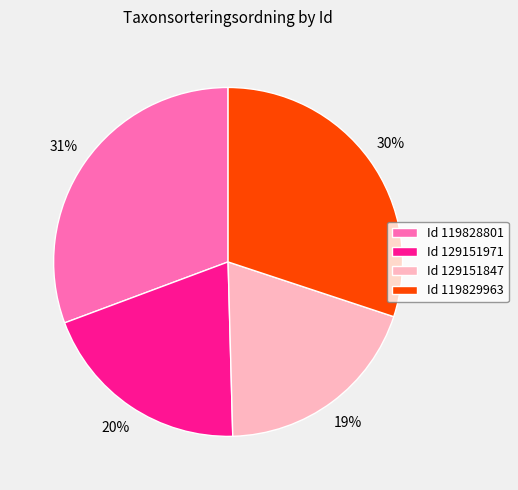

To the nearest percent, what is the average slice percentage?

25%